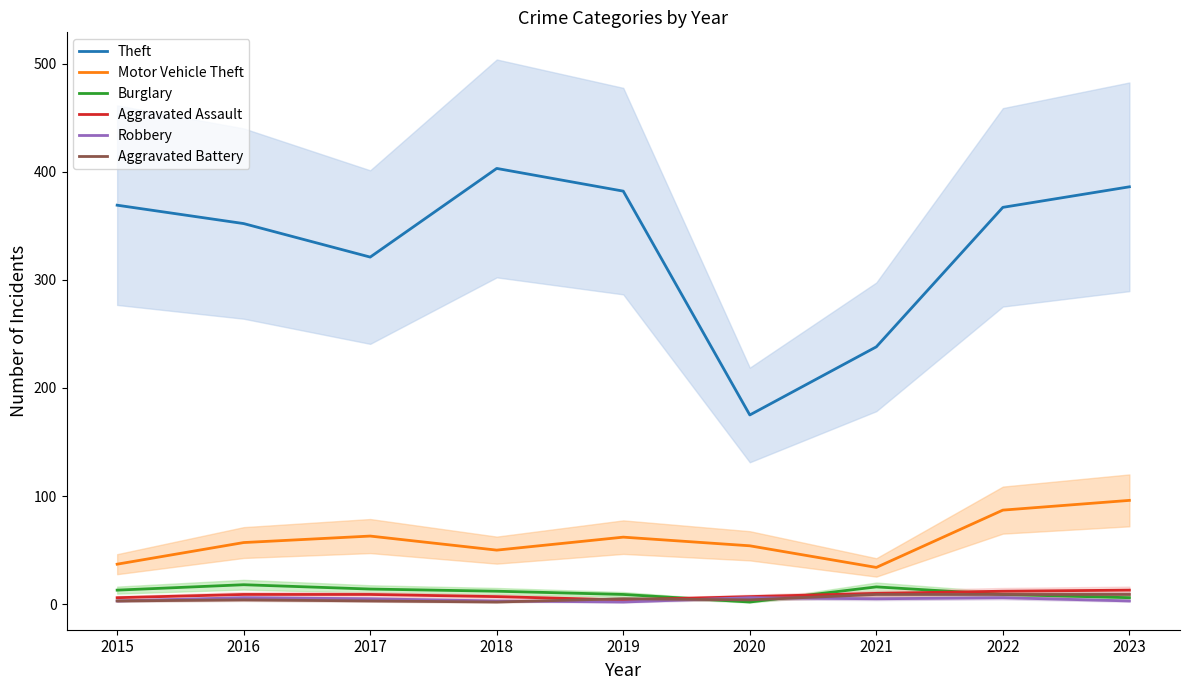

At which label is Motor Vehicle Theft closest to 65?

2017